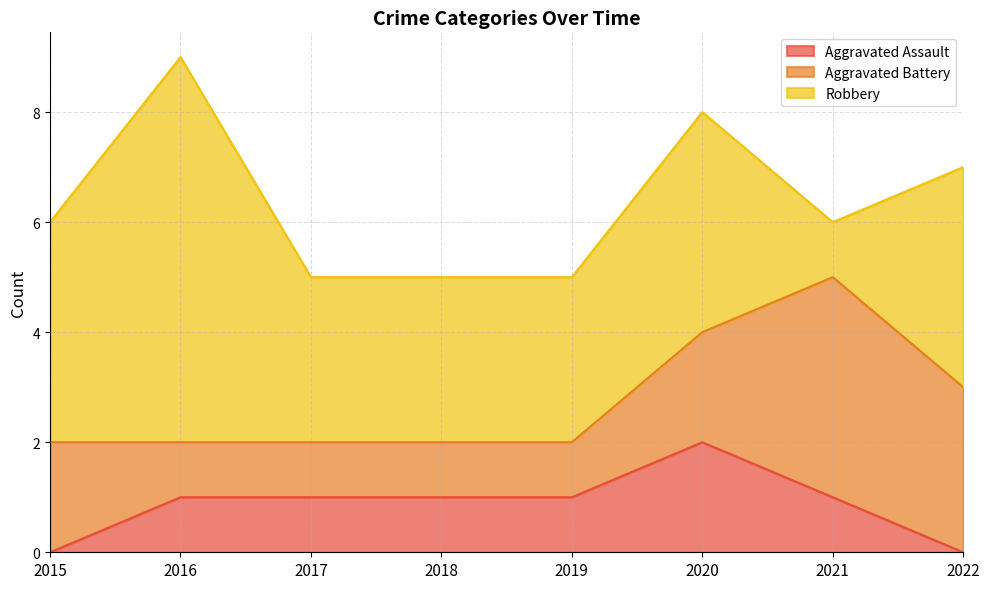

Rank the series by their maximum value, from highest to lowest.

Robbery, Aggravated Battery, Aggravated Assault